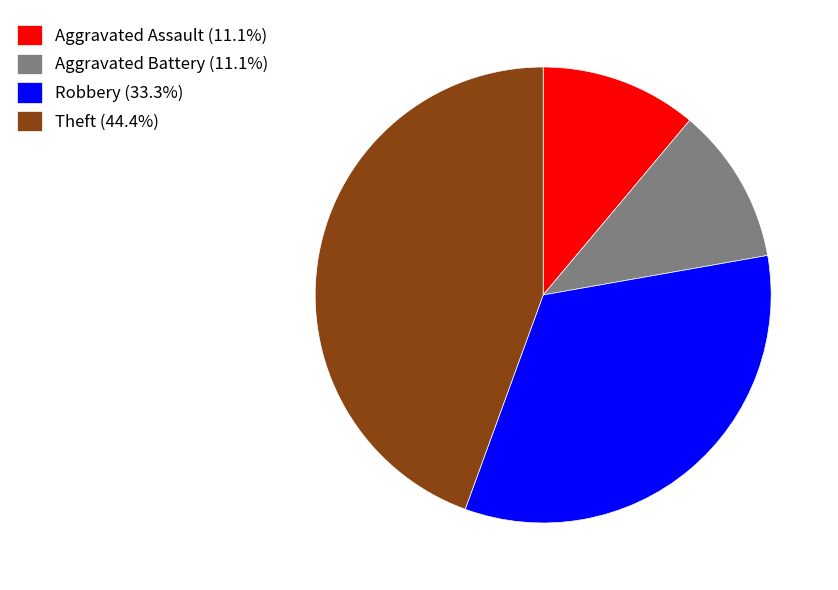

Combined, do Aggravated Battery (11.1%) and Aggravated Assault (11.1%) account for over 50%?

No